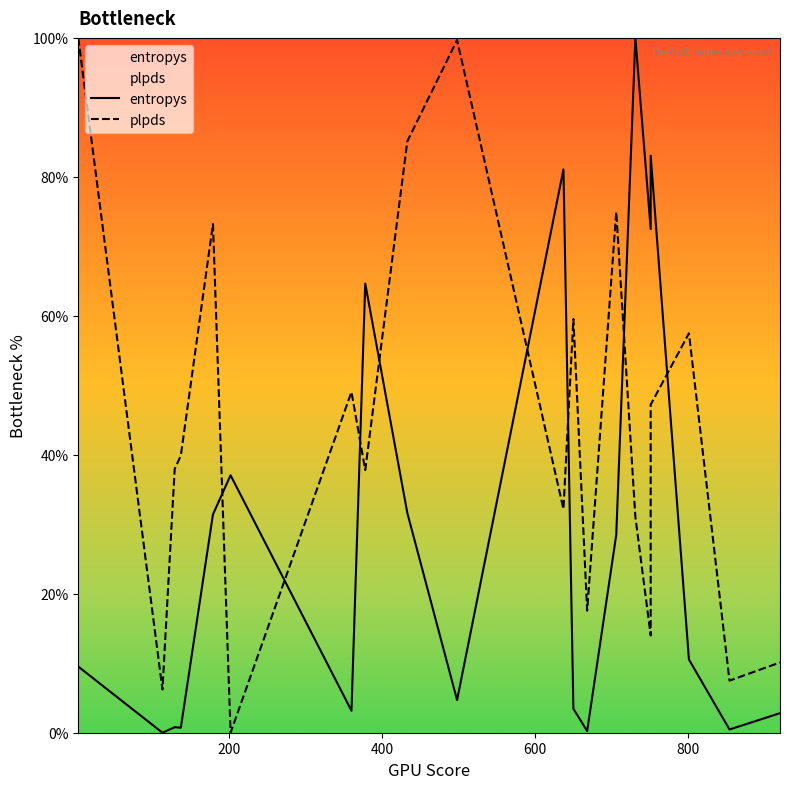

At how many categories does at least one series exceed 13?

17